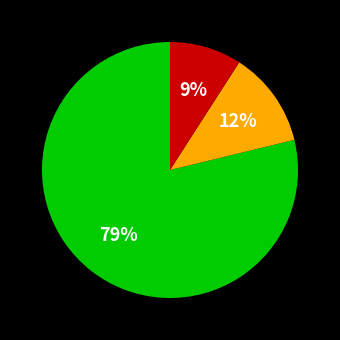

Does any single category account for the majority?

Yes